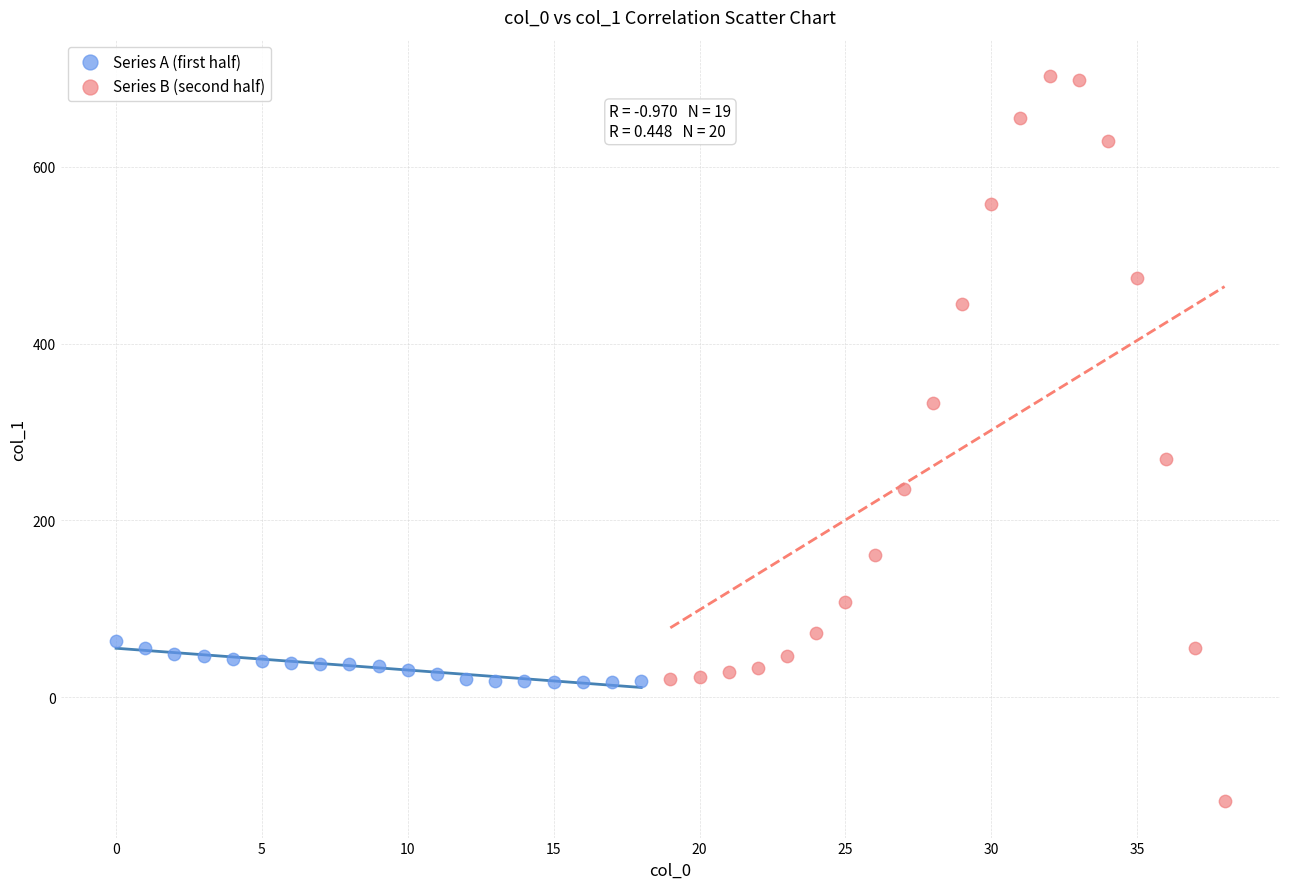

Which series has the widest spread of Y values?

Series B (second half)